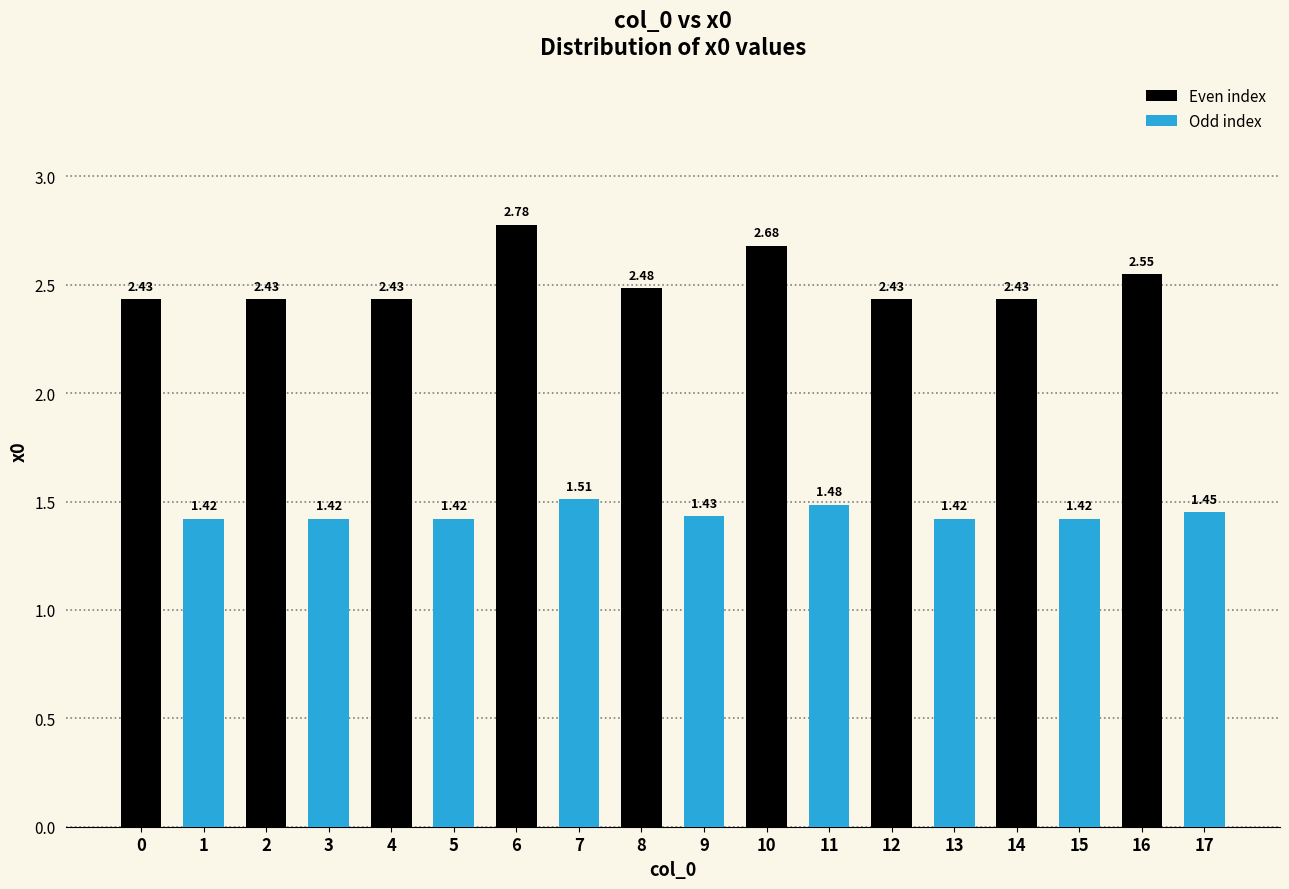

What is the average value?

2.0